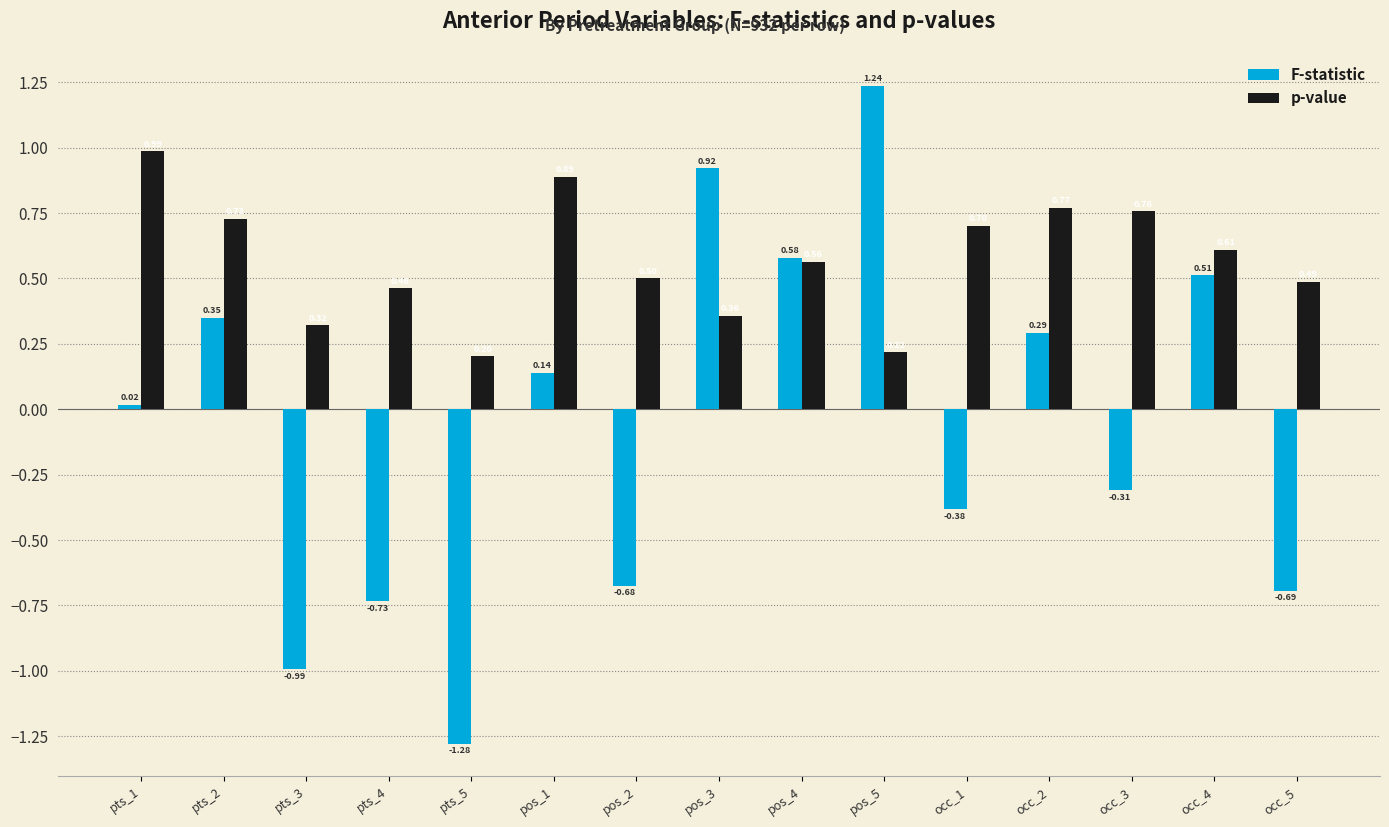

What is the label of the 13th bar from the right?

pts_3